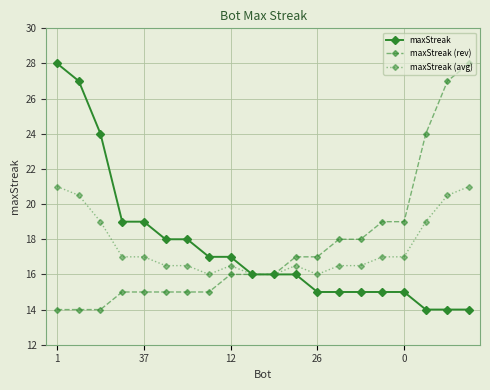

What is the difference between the second highest and second lowest values in the maxStreak (rev) series?

13.0